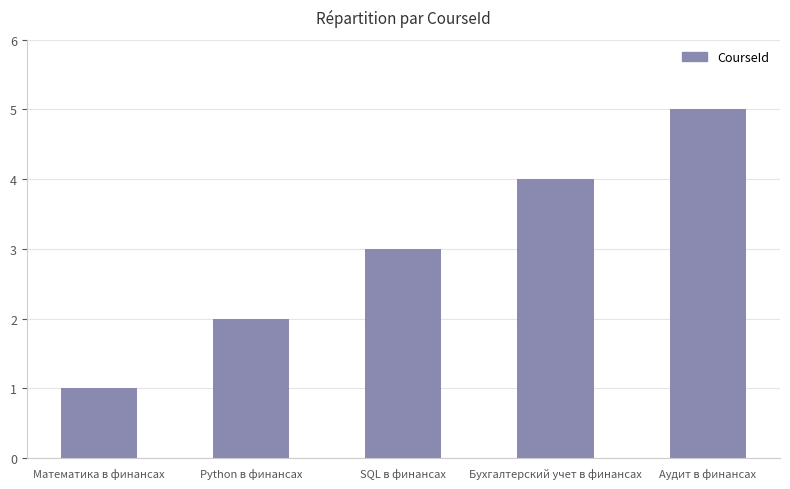

Reading left to right, what are all the values shown in this chart?

1	2	3	4	5